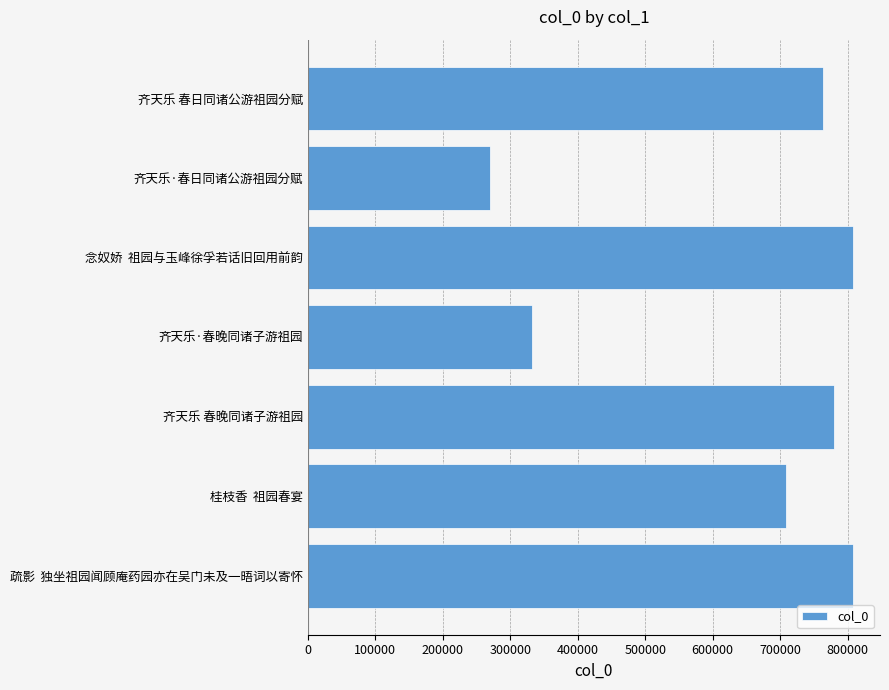

Between 念奴娇  祖园与玉峰徐孚若话旧回用前韵 and 齐天乐 春晚同诸子游祖园, which is larger?

念奴娇  祖园与玉峰徐孚若话旧回用前韵